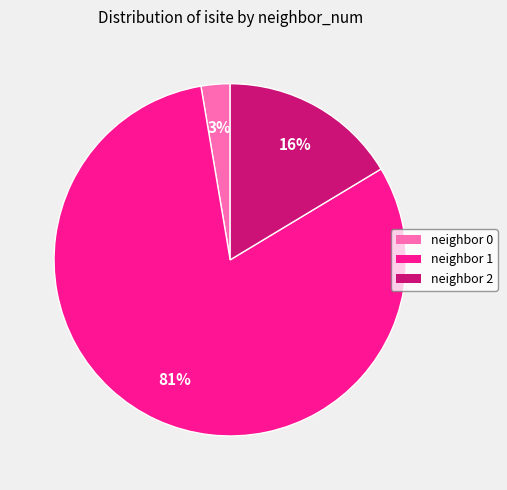

What is the largest slice in the pie chart?

neighbor 1